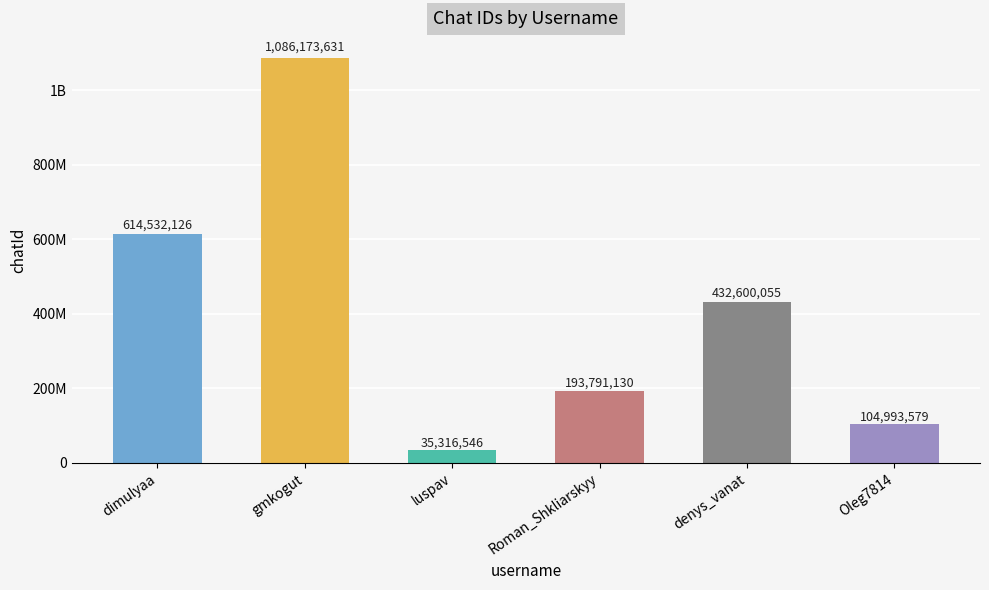

What is the maximum value shown in the chart?

1086173631